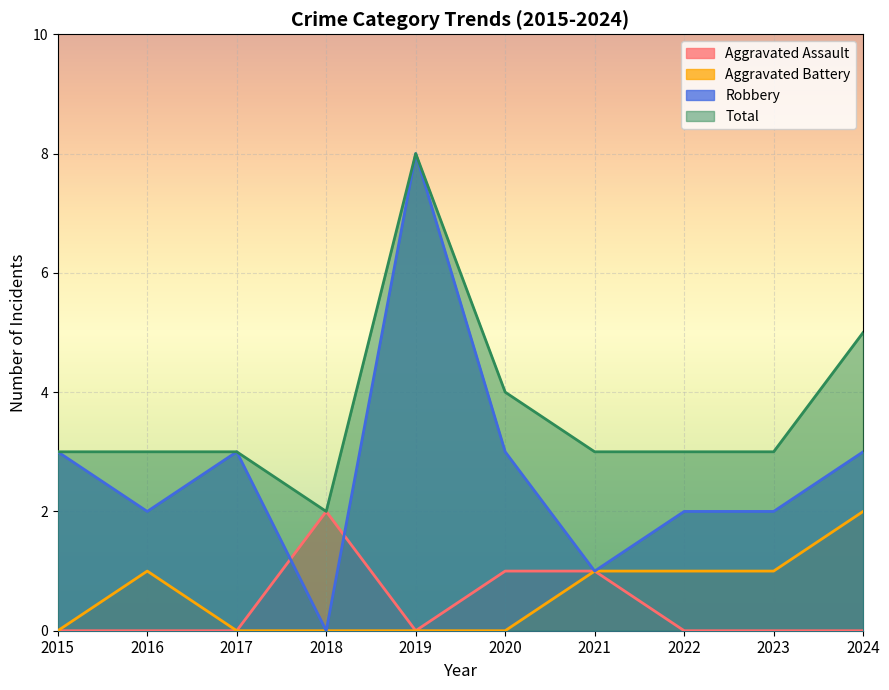

True or false: Robbery and Aggravated Battery cross at least once.

False